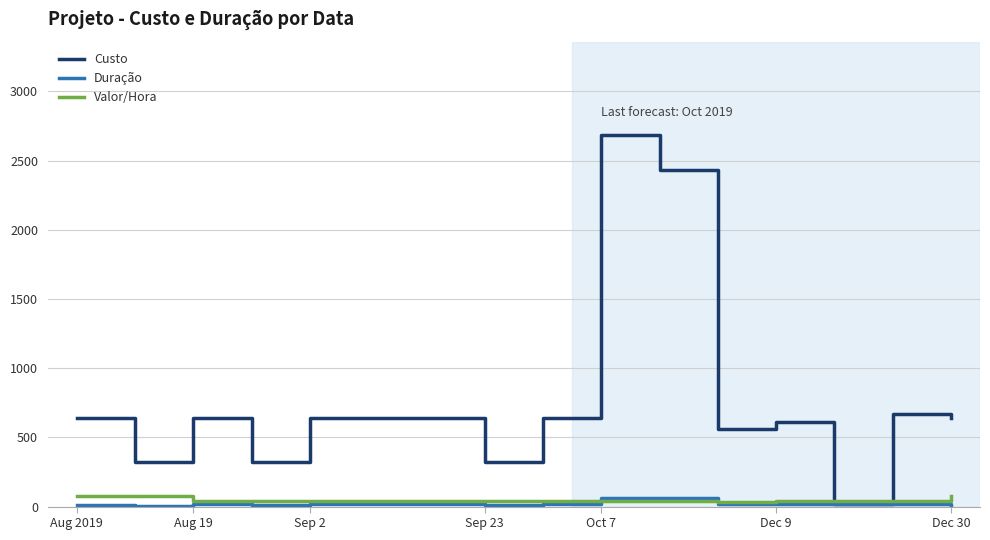

What is the highest value of the Custo series?

2688